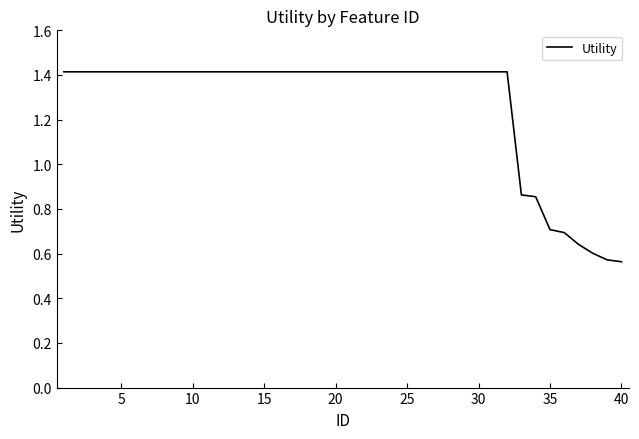

What is the ratio of the value at 20 to the value at 5?

1.0